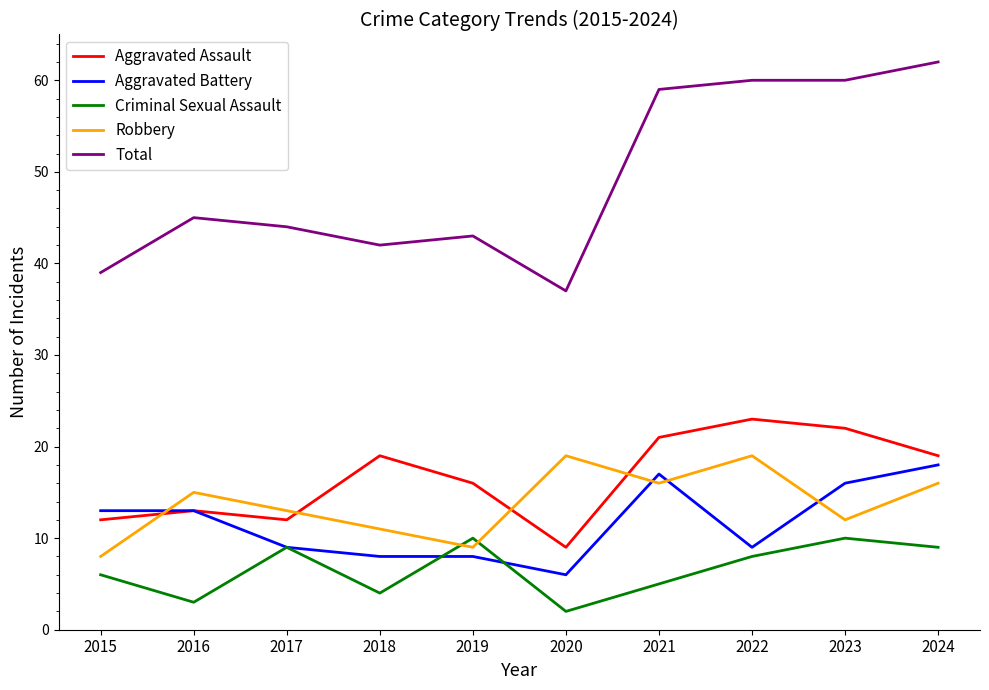

True or false: Total and Robbery cross at least once.

False